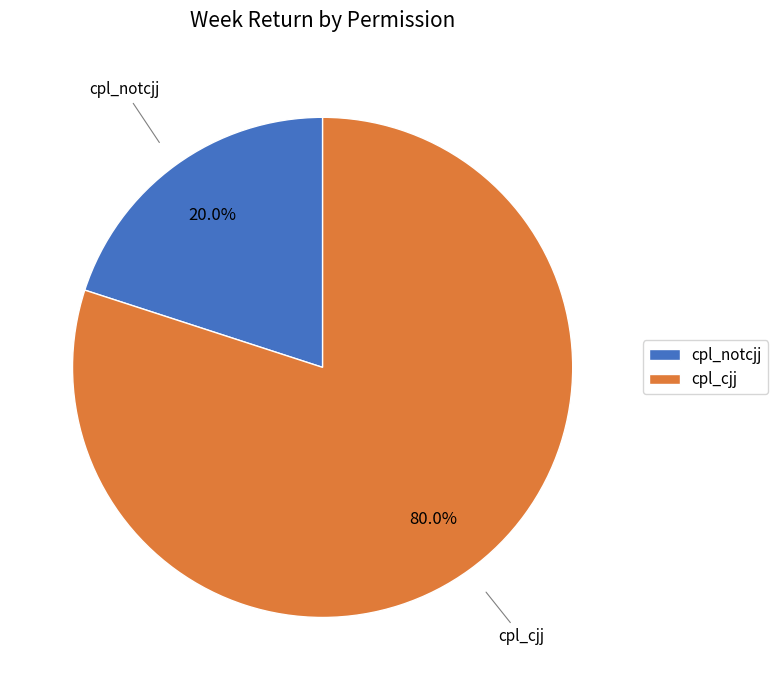

Between cpl_cjj and cpl_notcjj, which is larger?

cpl_cjj